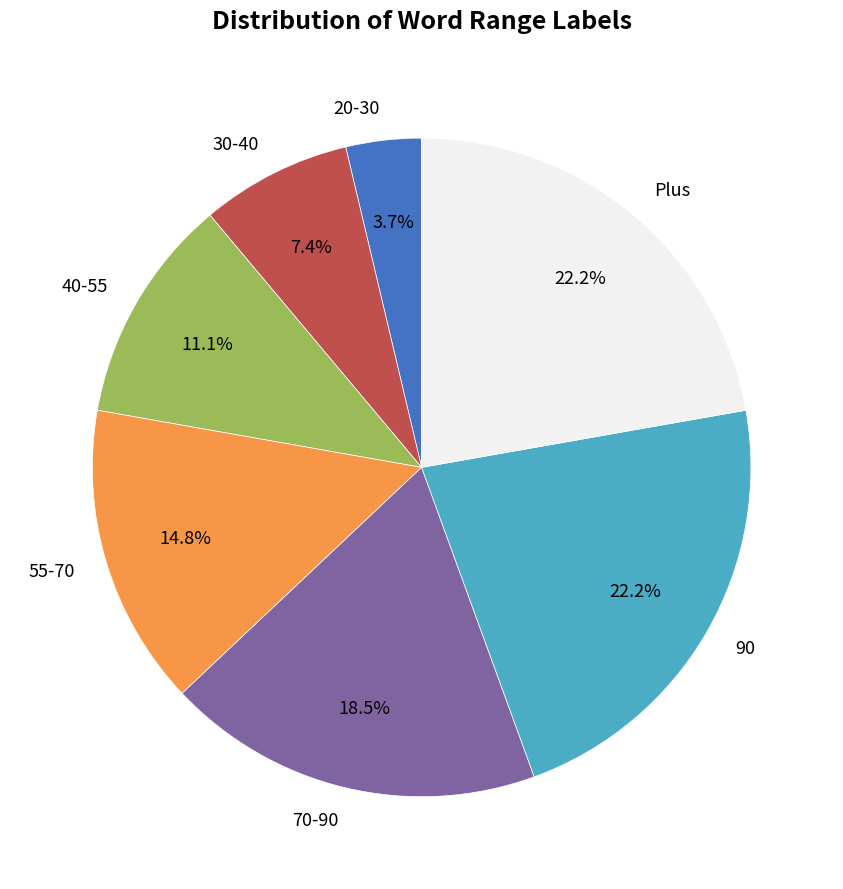

Does Plus account for over 50% of the chart?

No